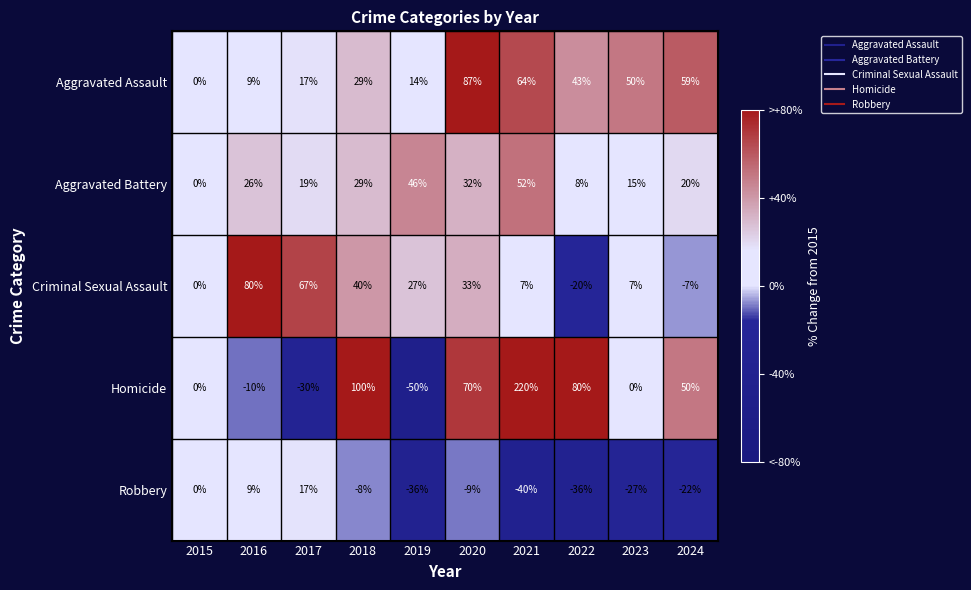

What is the difference between the maximum and minimum values in the Robbery series?

57